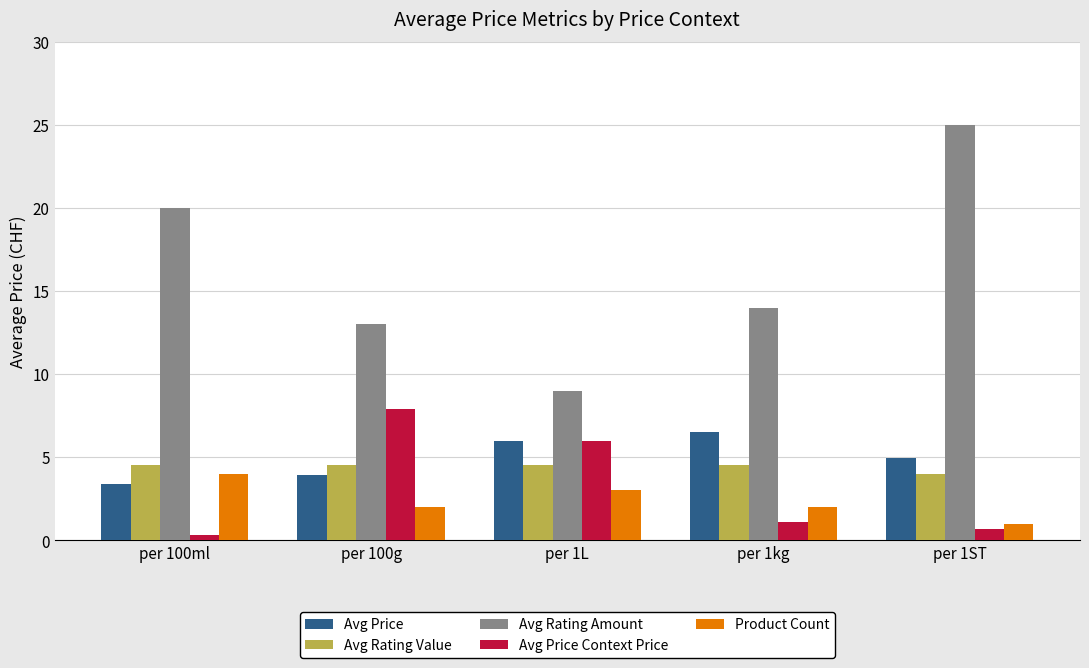

What are all the series names shown in the legend?

Avg Price, Avg Rating Value, Avg Rating Amount, Avg Price Context Price, Product Count